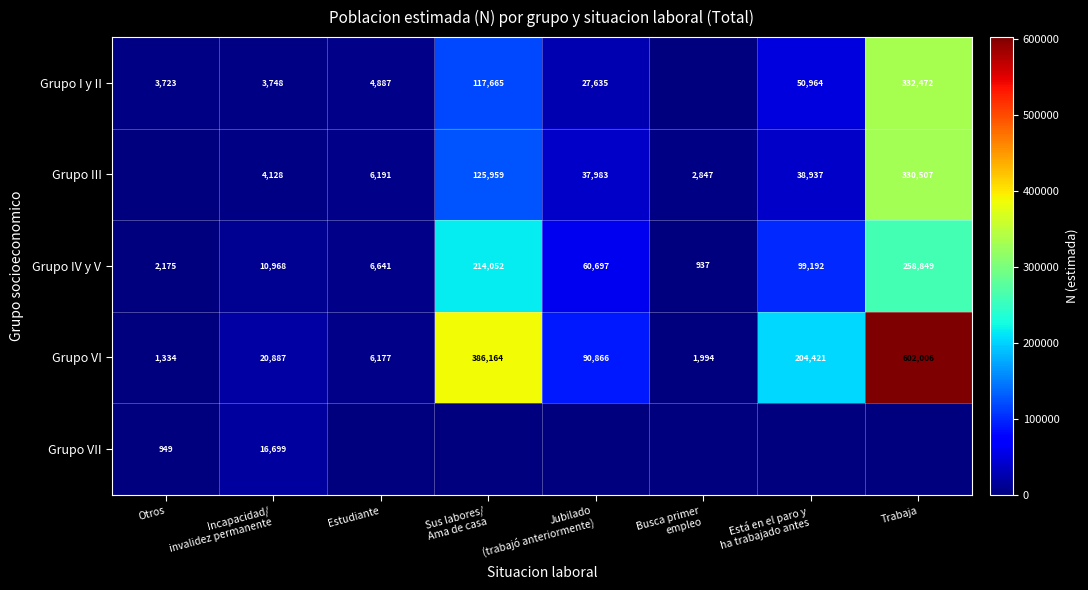

What is the maximum value for Grupo IV y V?

258849